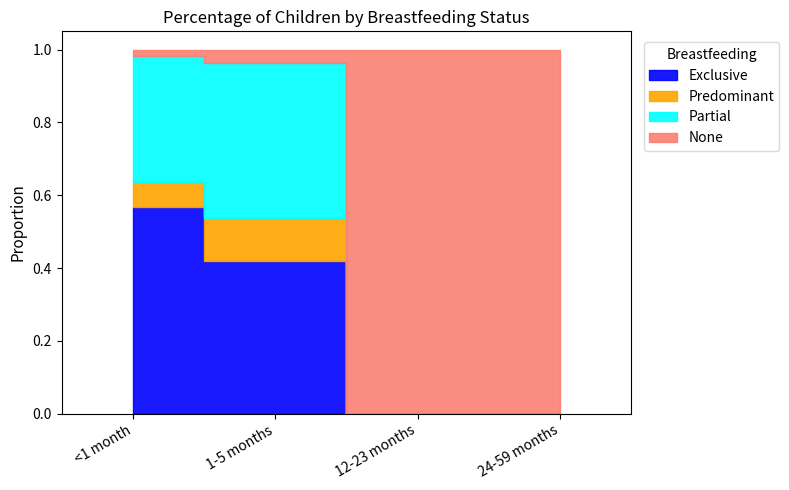

Does the chart display data point markers on the line(s)?

No